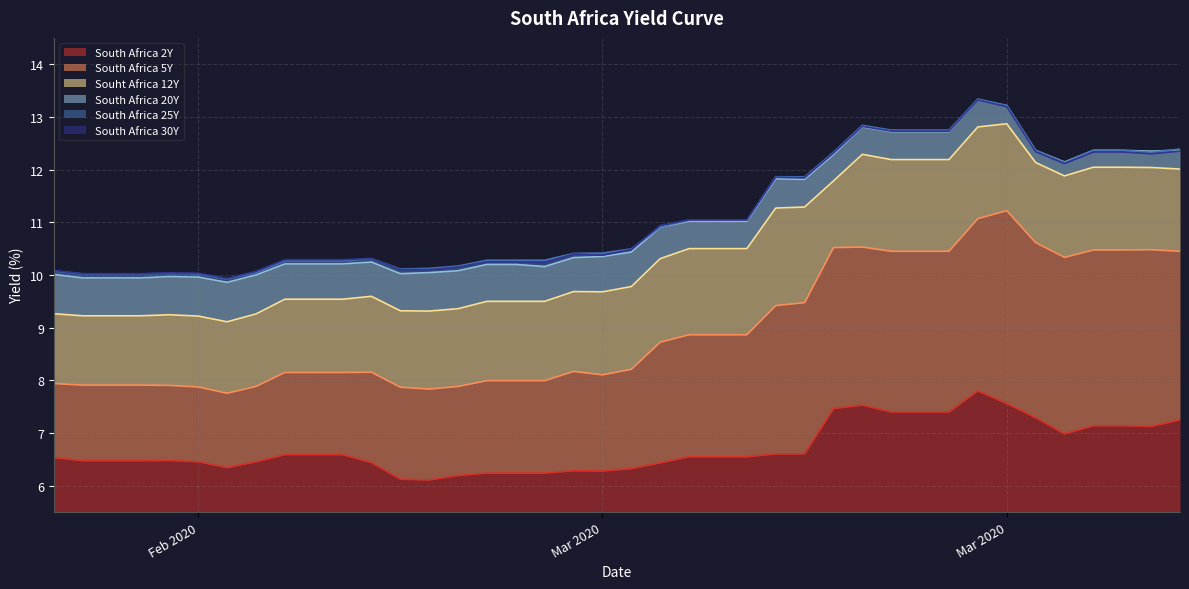

List the series in order of their peak value, lowest first.

South Africa 2Y, South Africa 5Y, Souht Africa 12Y, South Africa 20Y, South Africa 30Y, South Africa 25Y